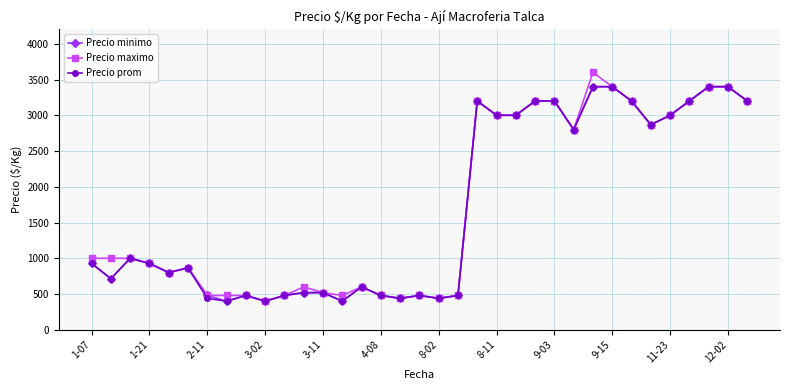

How many data points in Precio maximo are less than 1000?

17